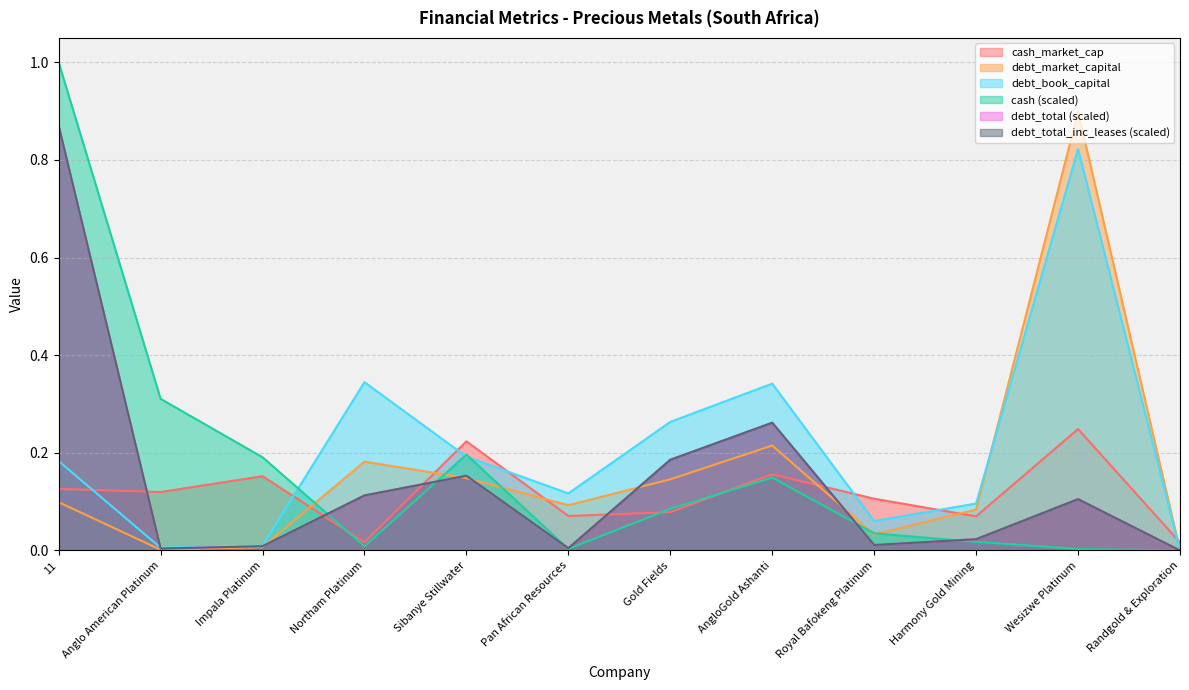

Which category has the highest value across all series?

11